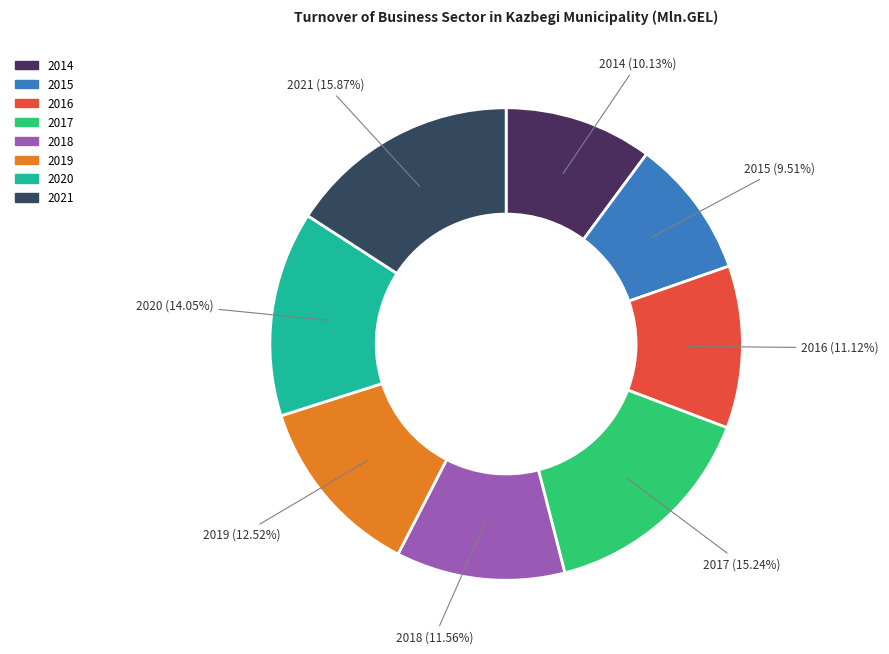

To the nearest percent, what is the difference between the 2018 and 2020 slice percentages?

2%